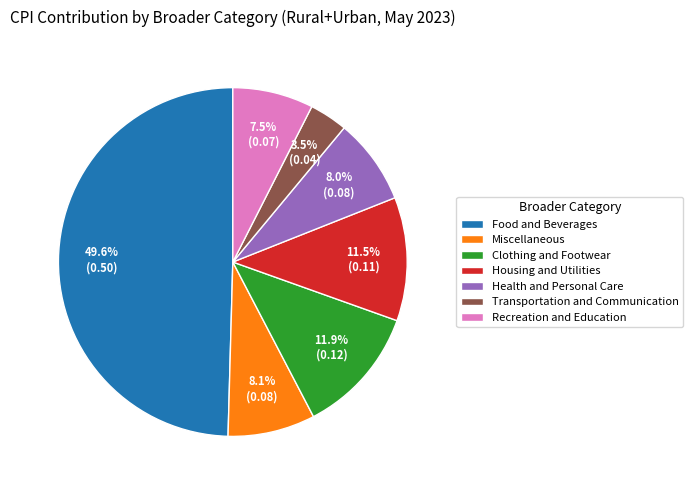

What is the smallest slice in the pie chart?

Transportation and Communication